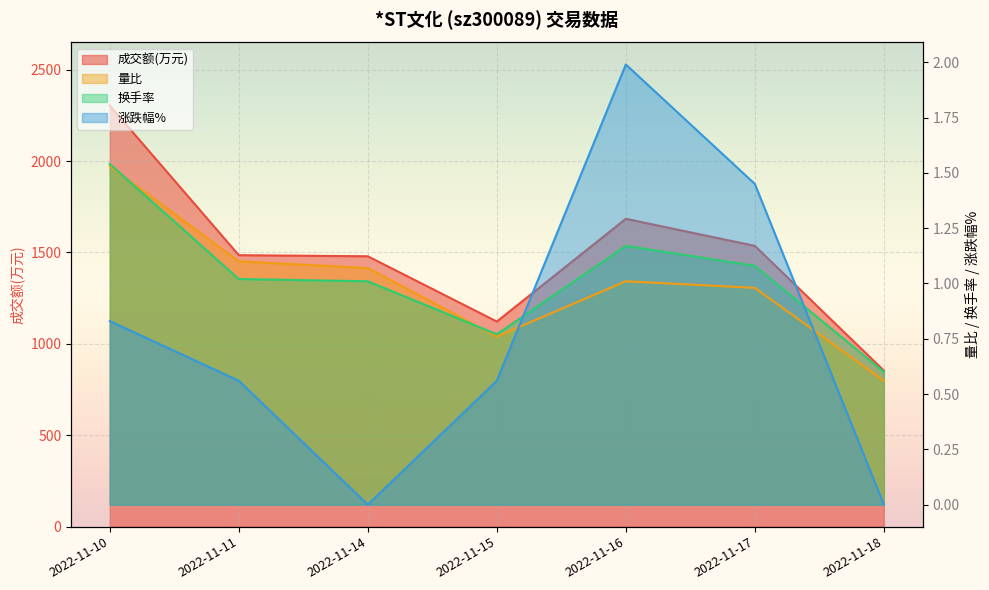

Between 2022-11-10 and 2022-11-11, which series saw the biggest shift?

成交额(万元)